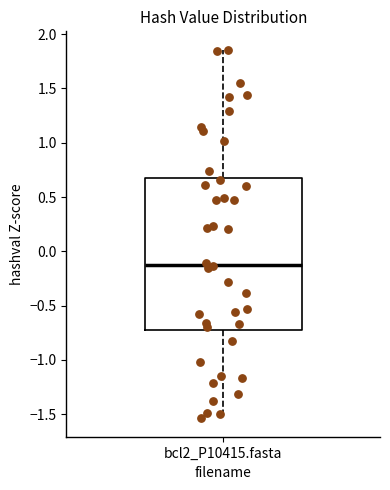

Where does the median line of the box for bcl2_P10415.fasta sit on the y-axis? The values are not printed on the chart, so give them approximately, as read against the axis.

-0.10